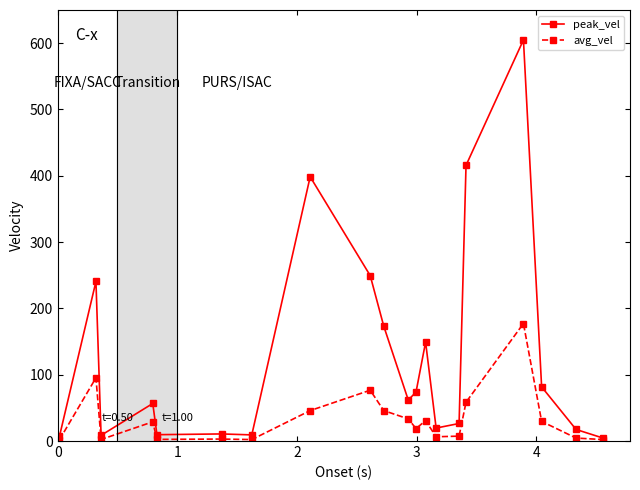

In avg_vel, how many points are lower than both neighbors (excluding endpoints)?

5